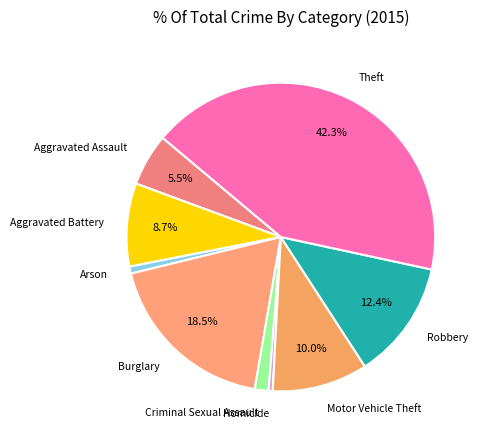

To the nearest percent, what is the average slice percentage?

11%